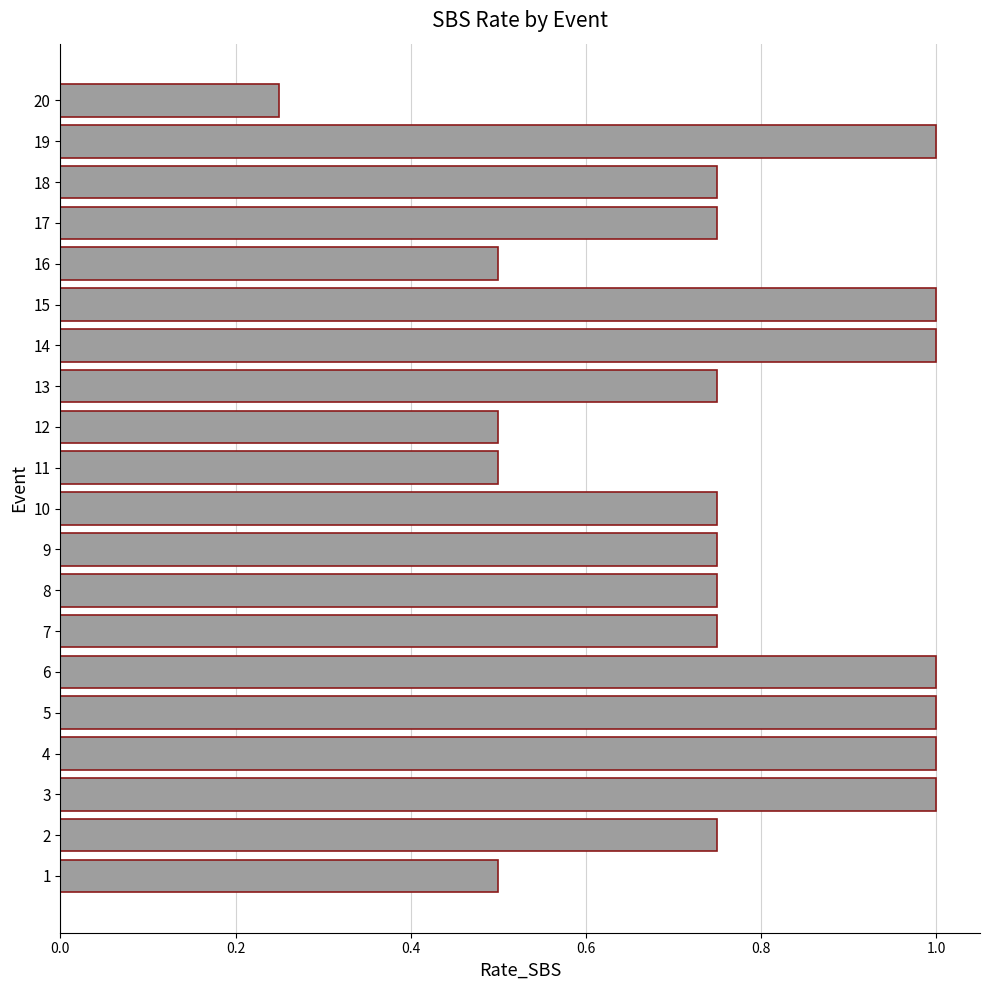

Where is the data nearest to the value 0?

20